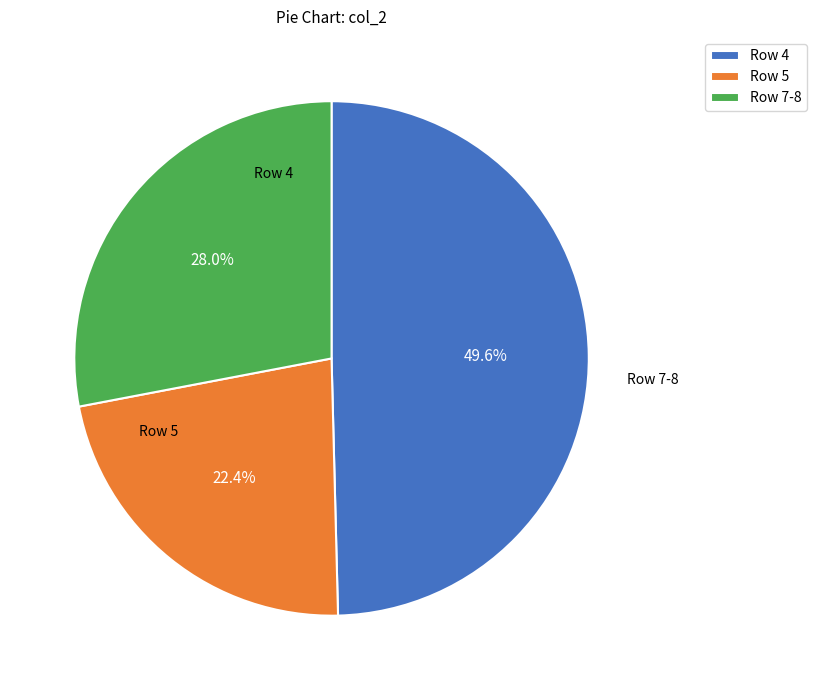

Which has a higher value, Row 7-8 or Row 4?

Row 4